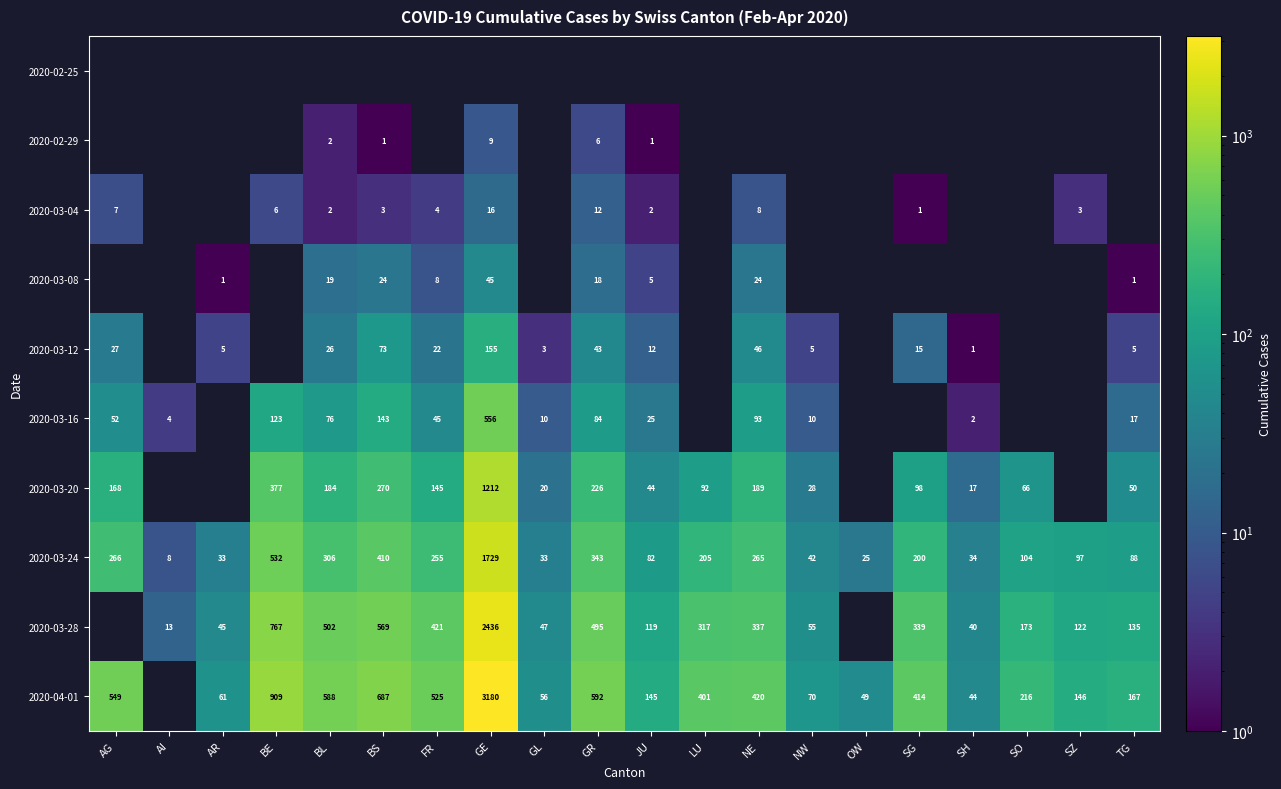

Which label corresponds to the smallest value in the chart?

BS